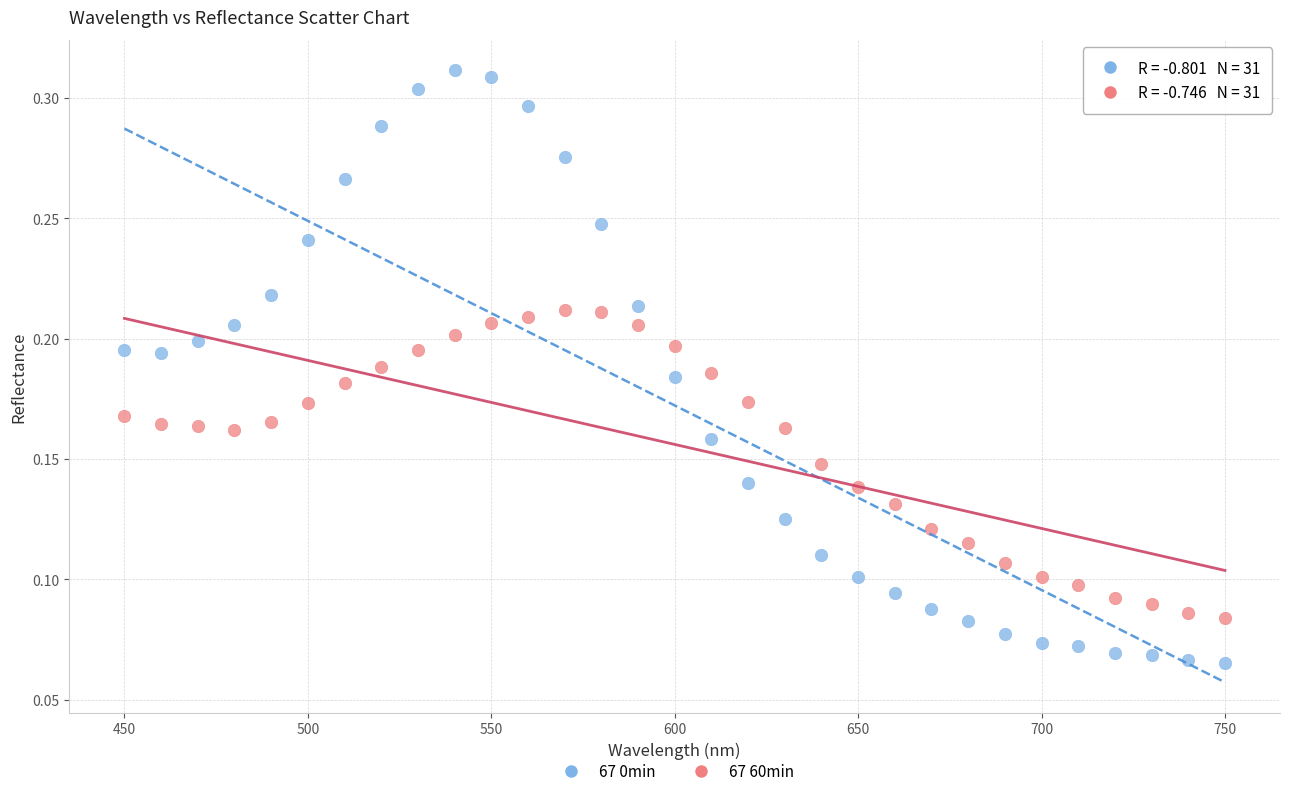

Across all data points, what is the range of X values (max minus min)?

300.0